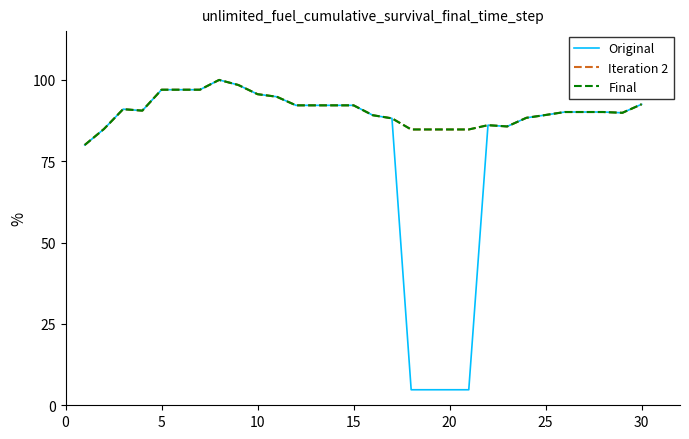

List the series in order of their peak value, lowest first.

Original, Iteration 2, Final